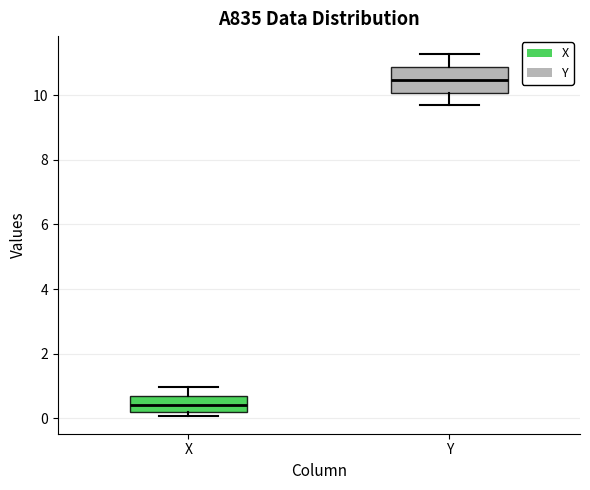

Where is the lower edge of the box for Y on the y-axis? The values are not printed on the chart, so give them approximately, as read against the axis.

10.0